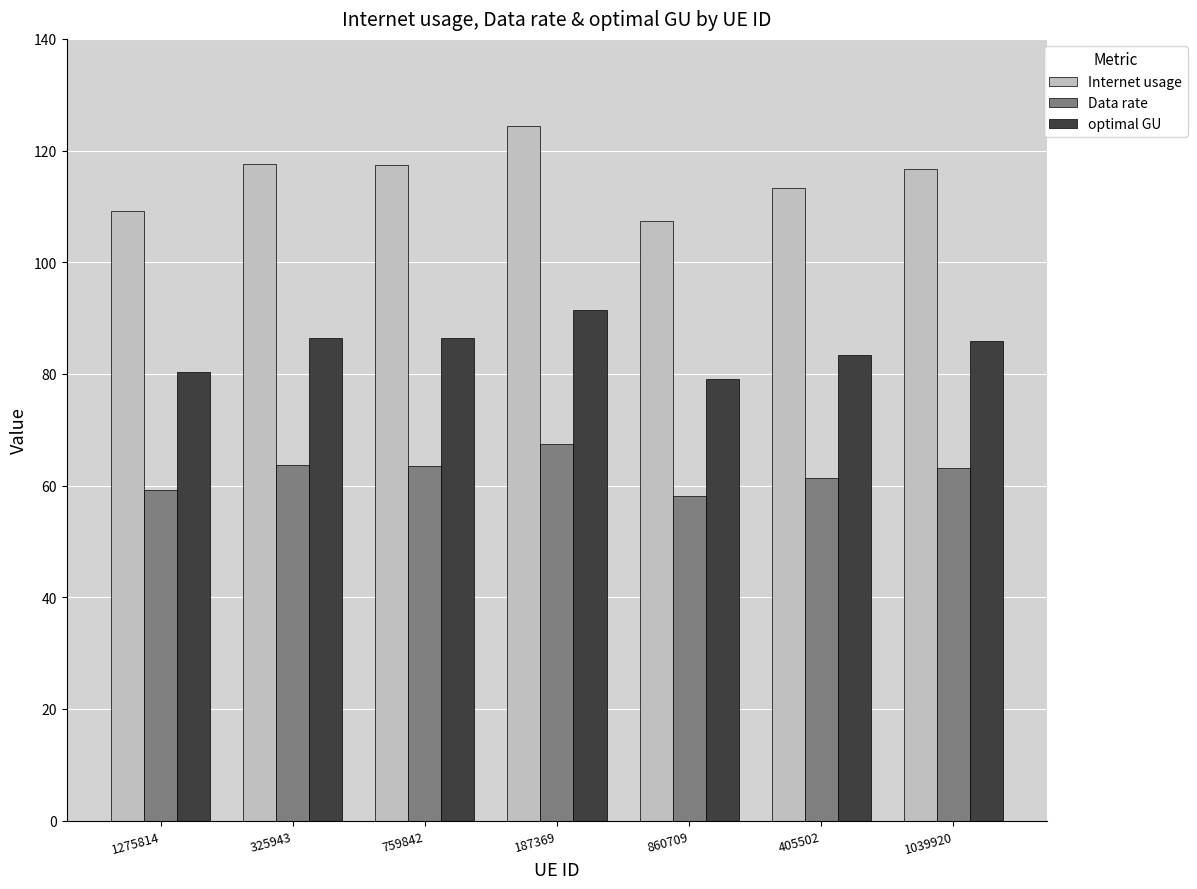

Is the value of Internet usage at 860709 greater than the value of Data rate at 405502?

Yes